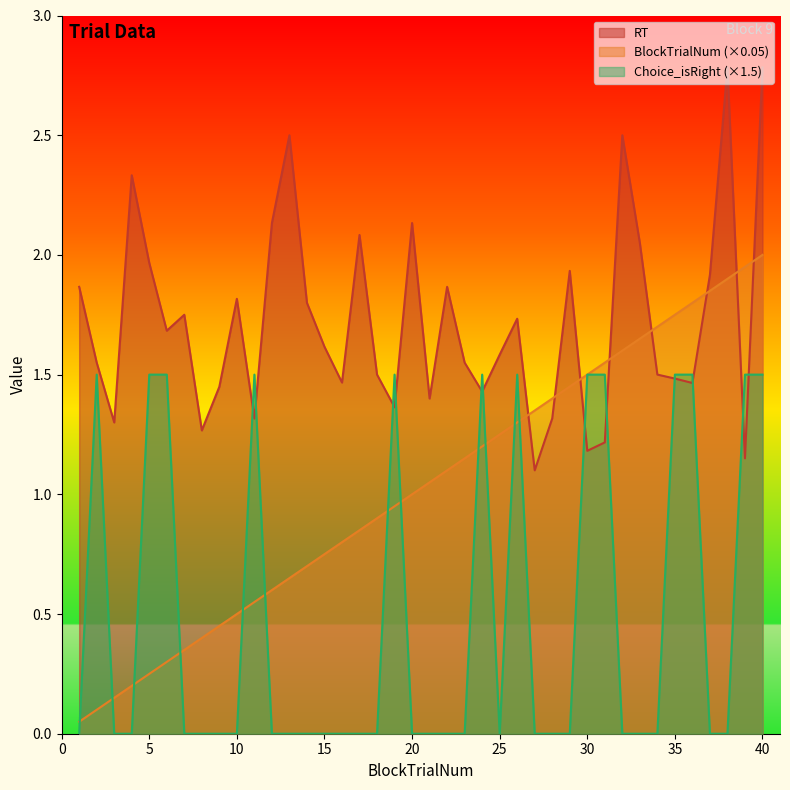

What is the value of the RT point at the 32nd from the left?

2.5